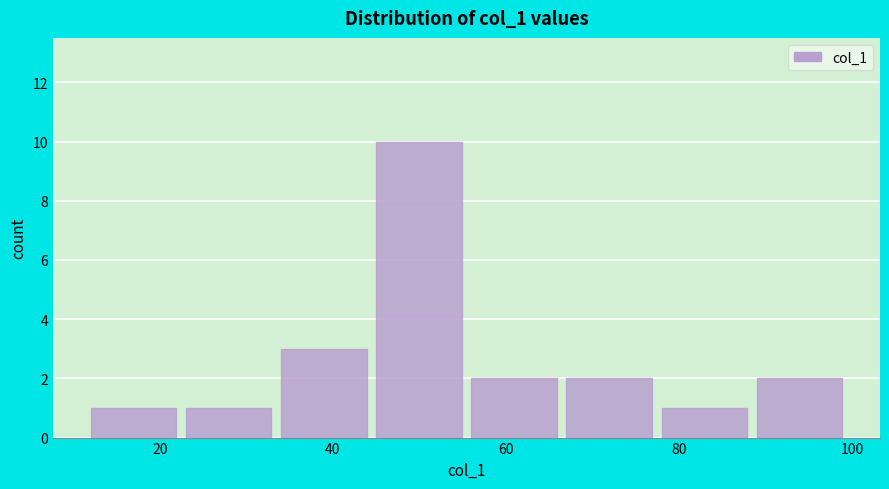

How tall is the bar that spans 34 to 45 on the x-axis? Neither the bar edges nor the heights are printed on the chart, so give them approximately, as read against the axes.

3